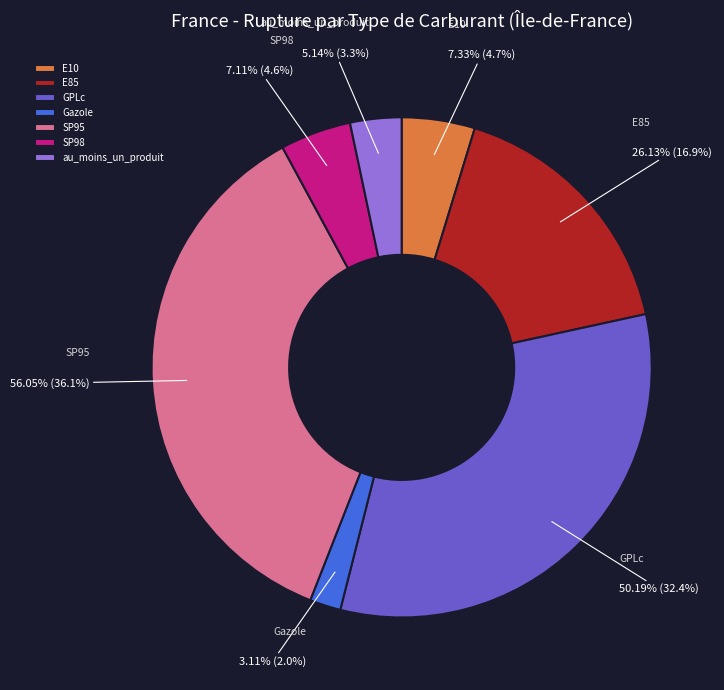

Which has a higher value, E10 or E85?

E85